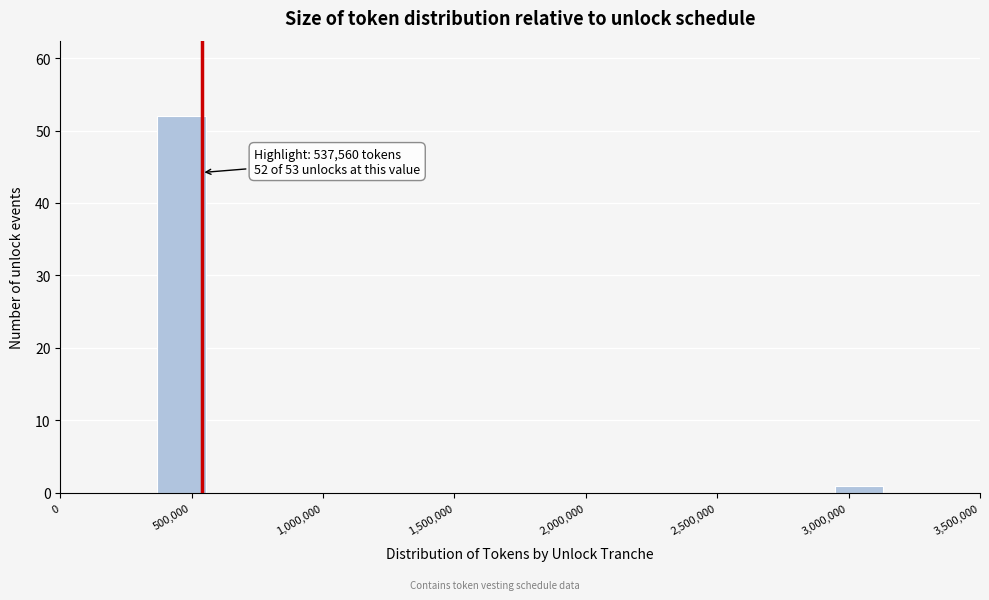

Around what value on the x-axis is the tallest bar? Give the approximate position of its centre, as read against the axis.

450000